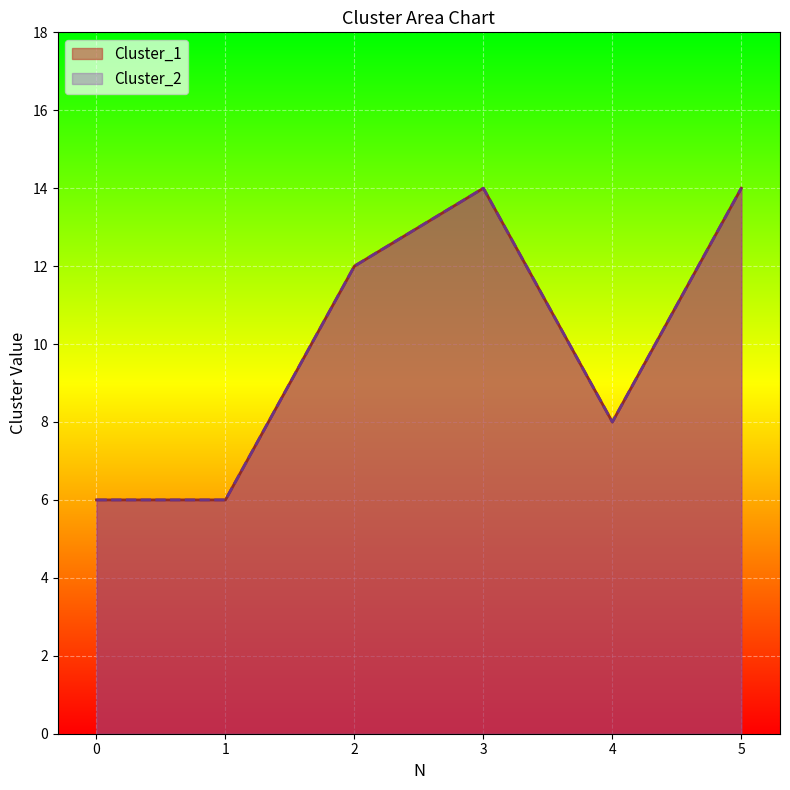

What is the highest value of the Cluster_1 series?

14